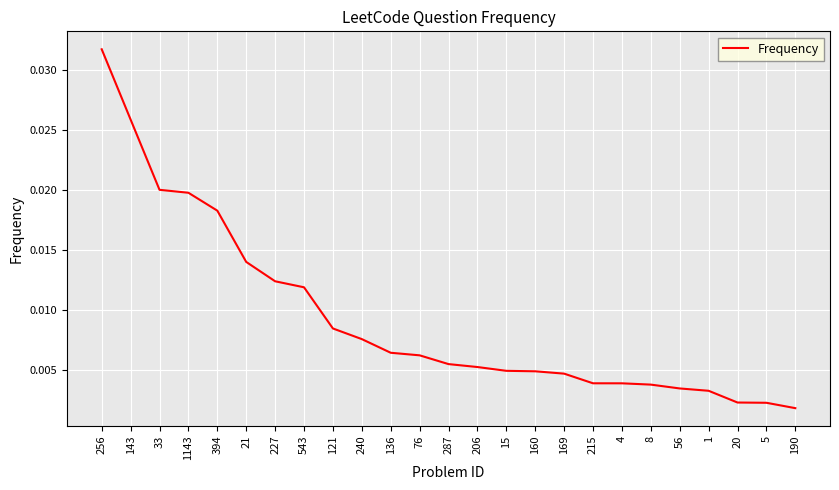

Which has a higher value, 240 or 394?

394